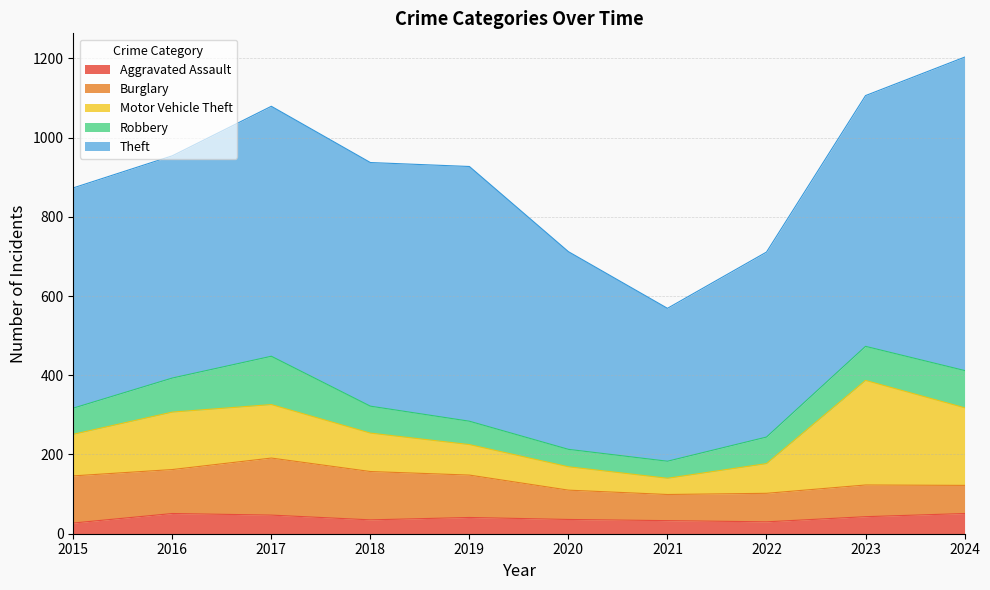

Which label corresponds to the smallest value in the chart?

2015